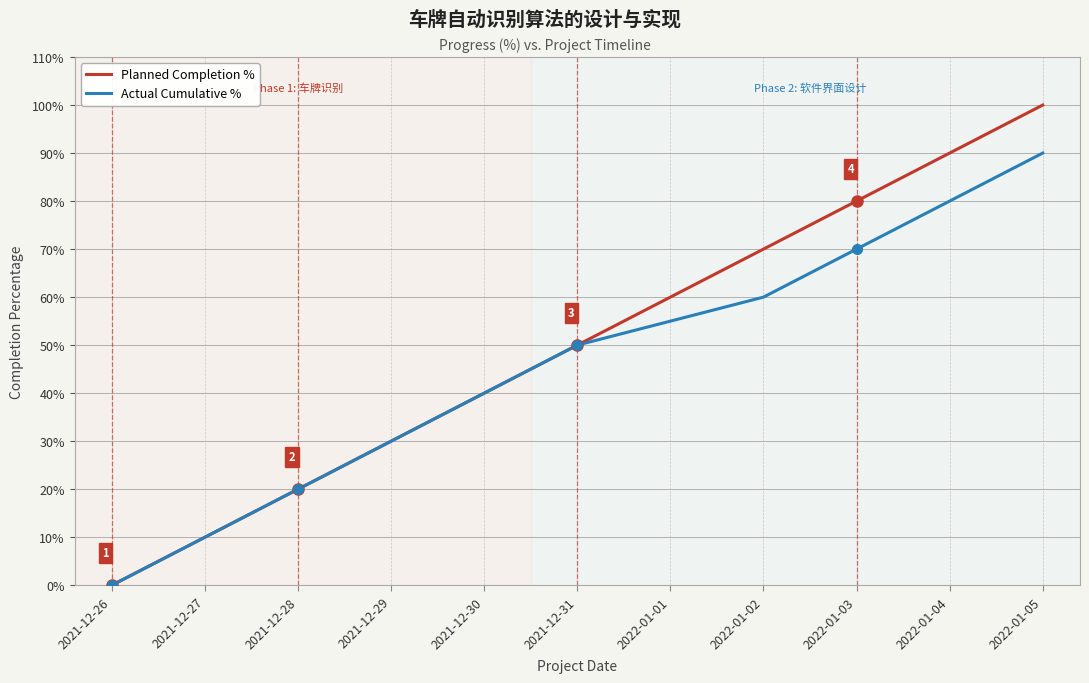

What is the sum of all Actual Cumulative % values?

5.0